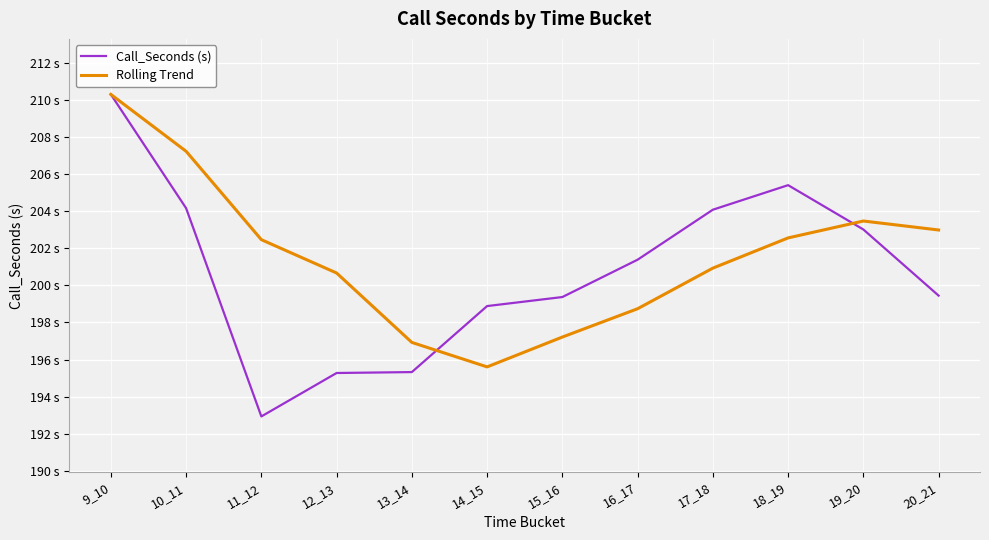

Is this an area chart (filled region under the line)?

No